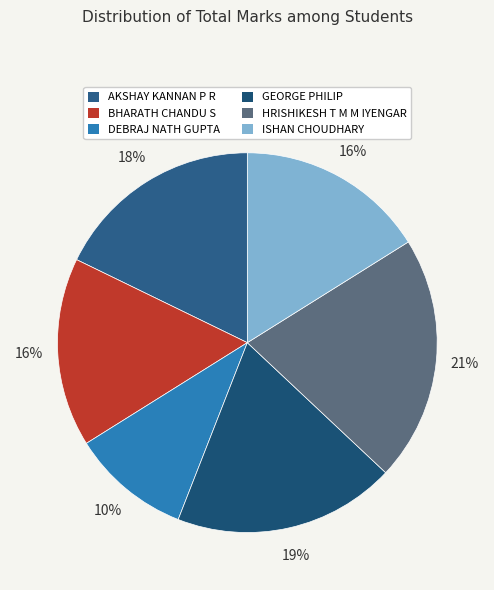

What percentage is the GEORGE PHILIP slice, to the nearest percent?

19%